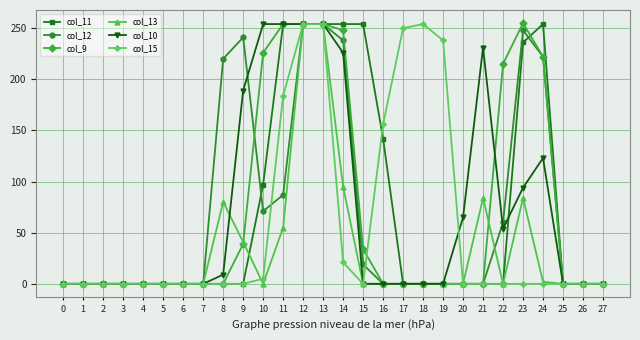

What is the maximum value for col_15?

254